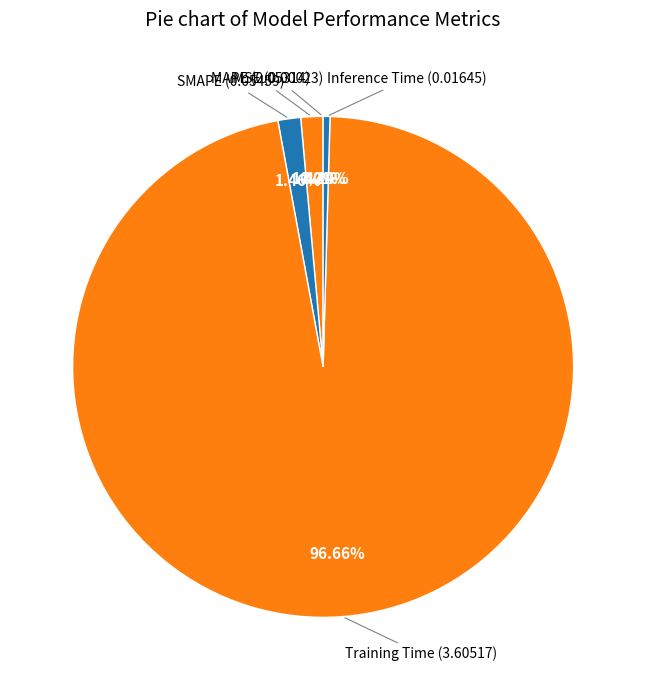

Is there any slice that represents more than half of the pie?

Yes